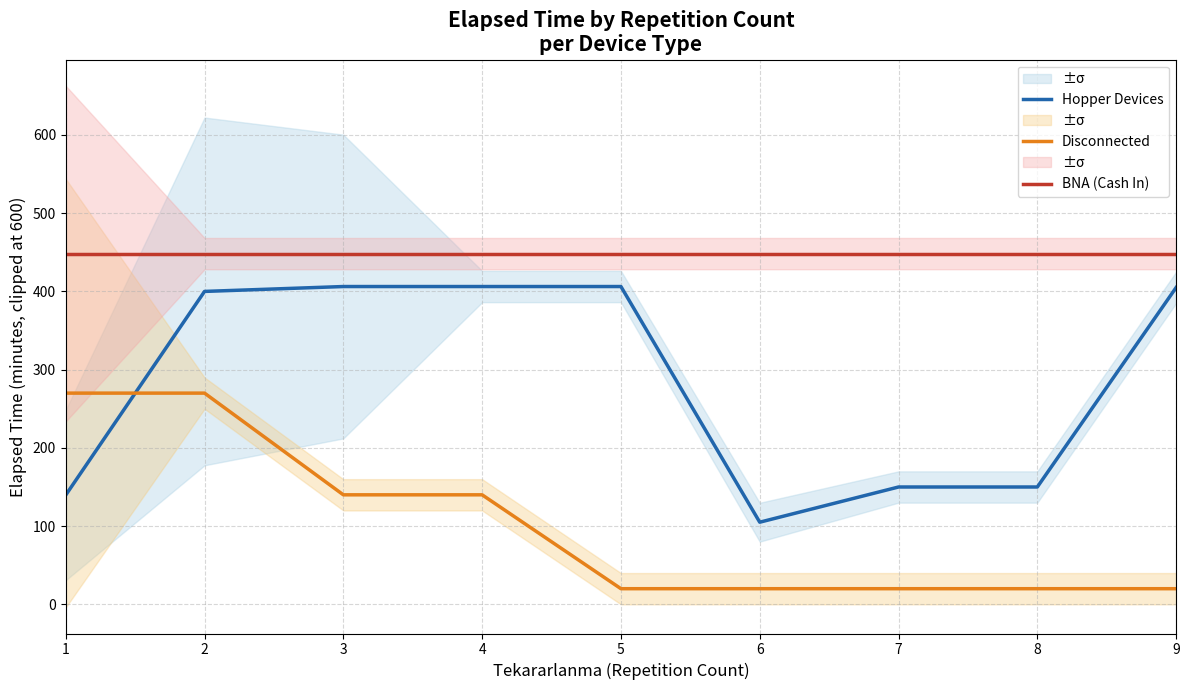

What is the approximate value of Disconnected at 3?

140.0